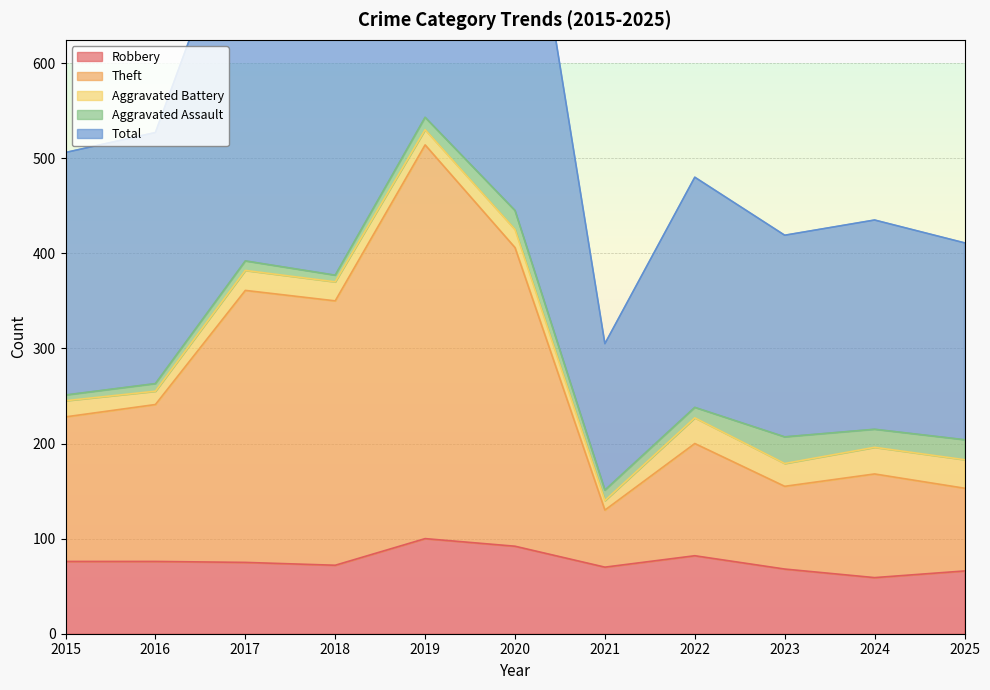

The Robbery series shows 15 at 2018. True or false?

False